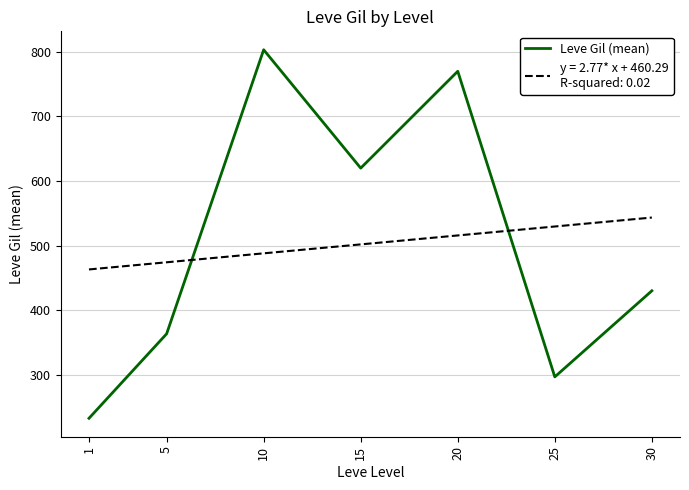

What is the total value across all series at 10?

1291.3